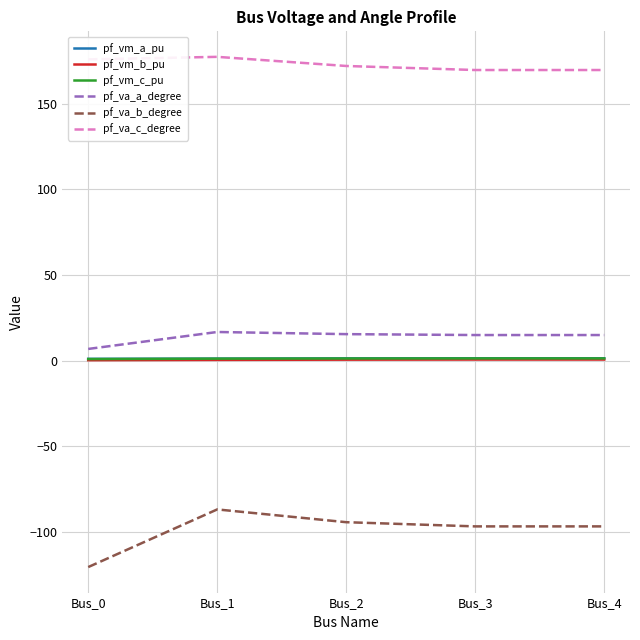

Which category has the highest value in the pf_va_b_degree series?

Bus_1